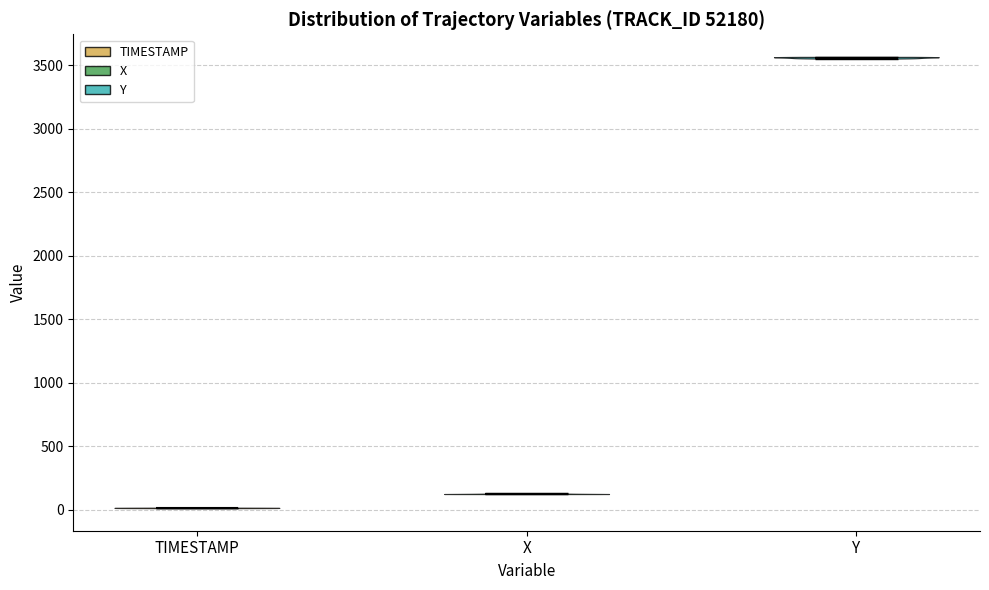

Reading left to right, read every violin against the y-axis: where its median line is, and the lowest and highest points it reaches. The values are not printed on the chart, so give them approximately, as read against the axis.

TIMESTAMP: median line 0, lowest point 0, highest point 0
X: median line 100, lowest point 100, highest point 150
Y: median line 3550, lowest point 3550, highest point 3550